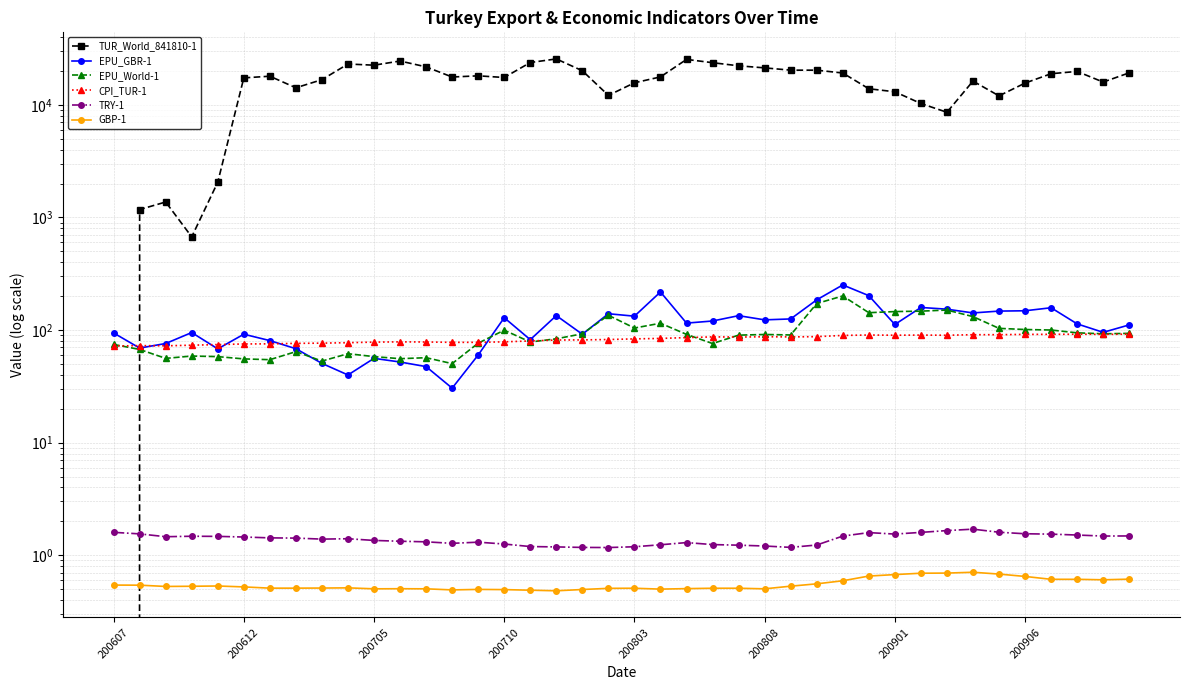

Where is CPI_TUR-1 nearest to the value 81?

17